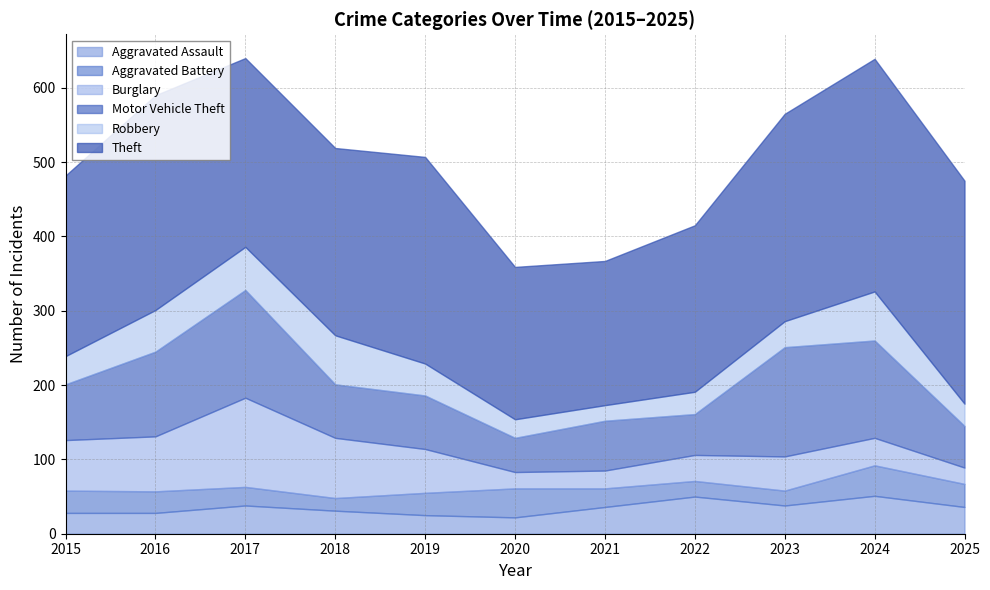

The value of Burglary at 2016 is 74. True or false?

True